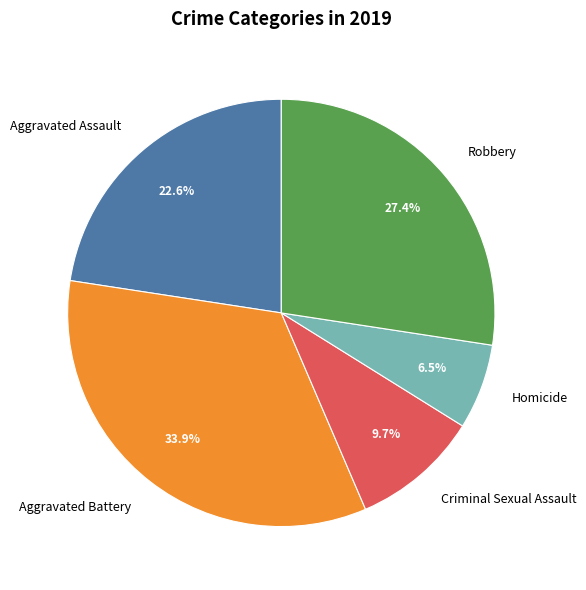

Is there a majority slice in this chart?

No